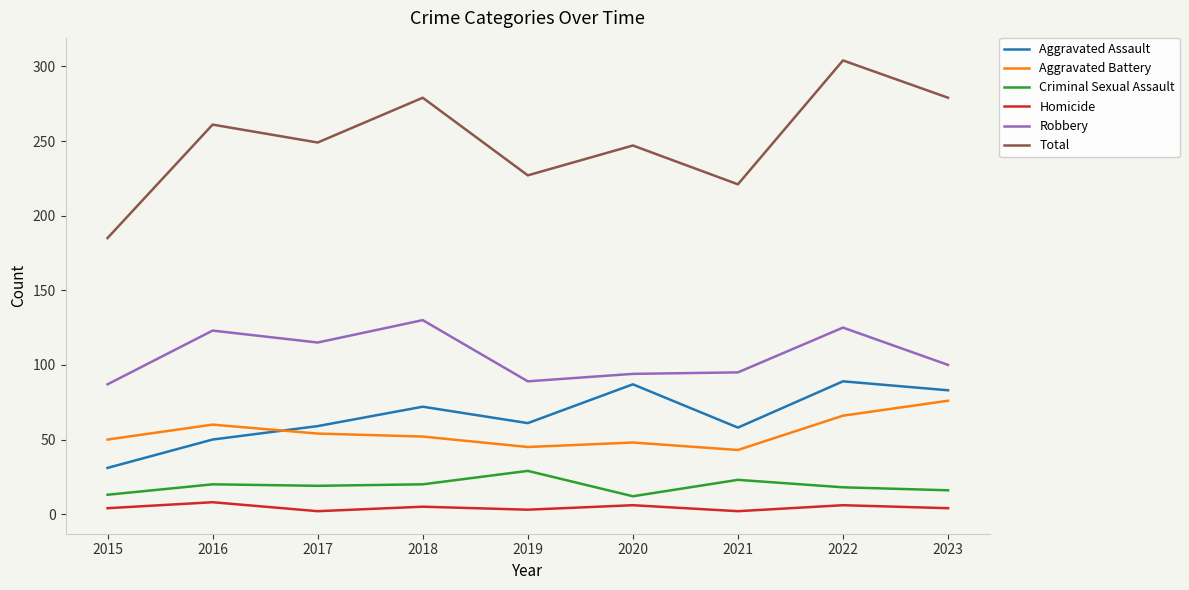

True or false: Aggravated Assault has a value of 129 at 2018.

False